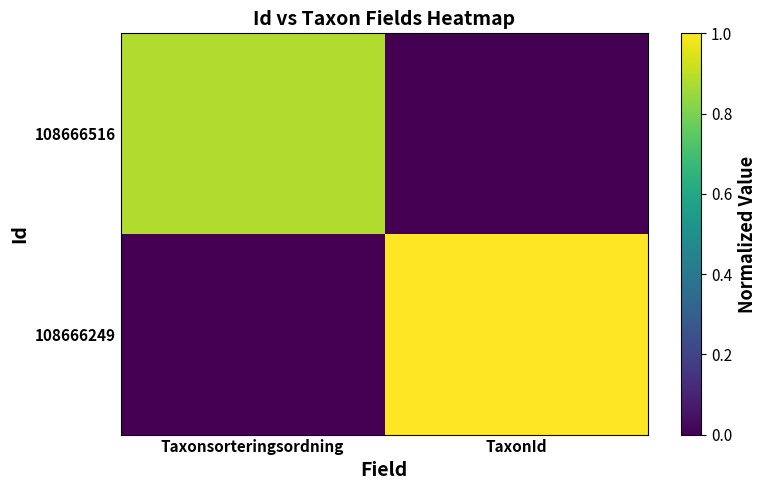

Which has a higher value, TaxonId or Taxonsorteringsordning?

TaxonId